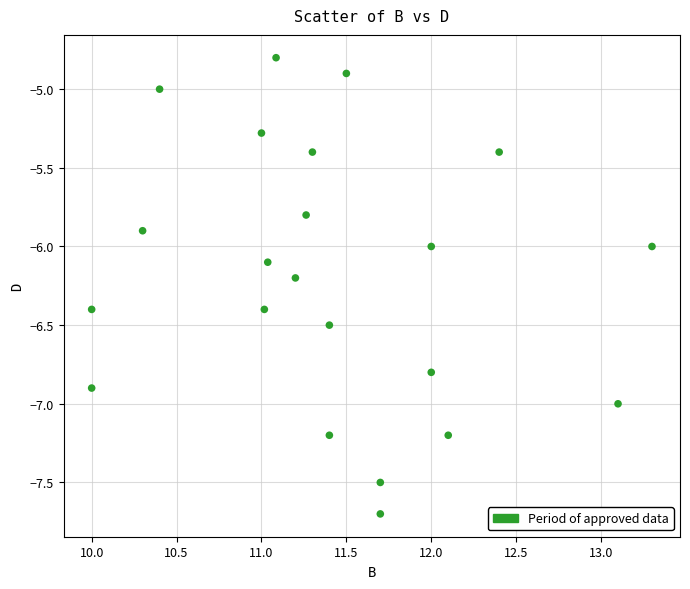

What is the range of Y values (max minus min)?

2.9